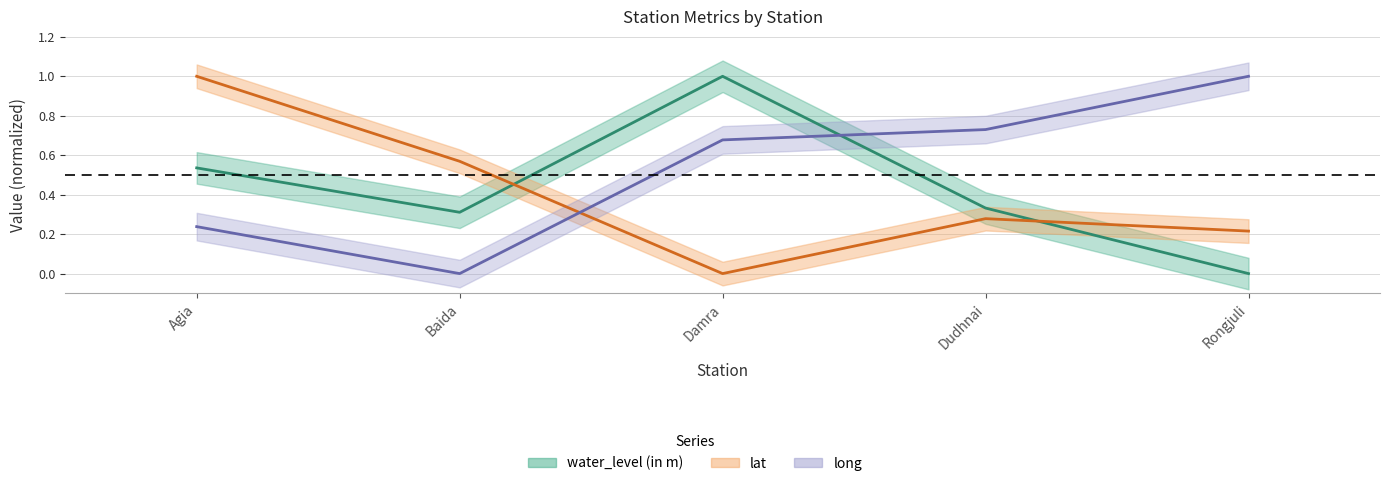

Reading left to right, list all the values displayed in this chart.

water_level (in m): 0.5	0.3	1.0	0.3	0.0
lat: 1.0	0.6	0.0	0.3	0.2
long: 0.2	0.0	0.7	0.7	1.0